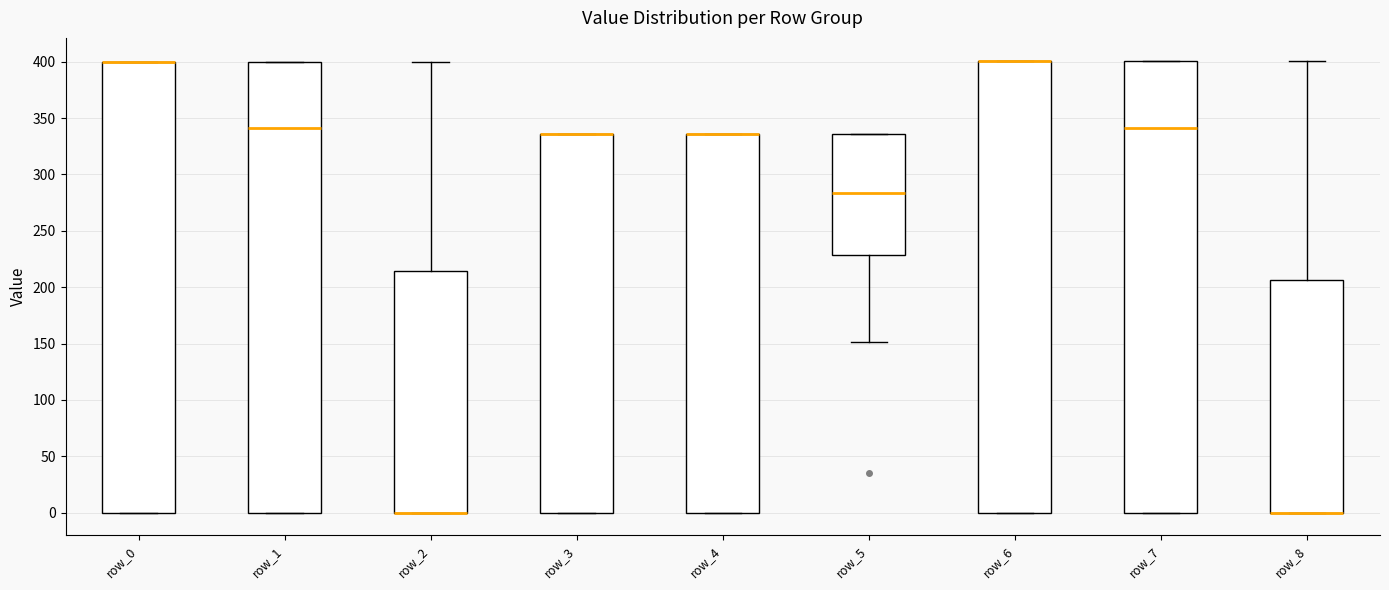

Where is the upper edge of the box for row_2 on the y-axis? The values are not printed on the chart, so give them approximately, as read against the axis.

215